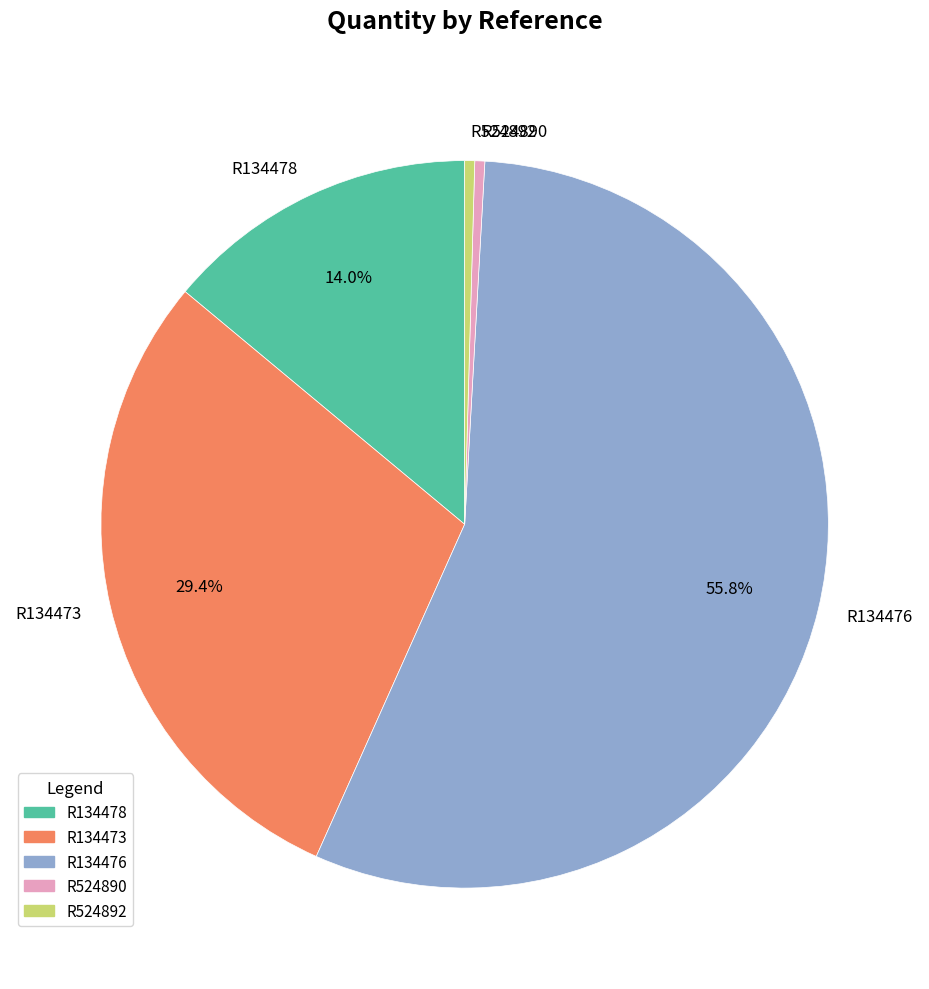

The R134478 slice represents 4% of the pie. True or false?

False